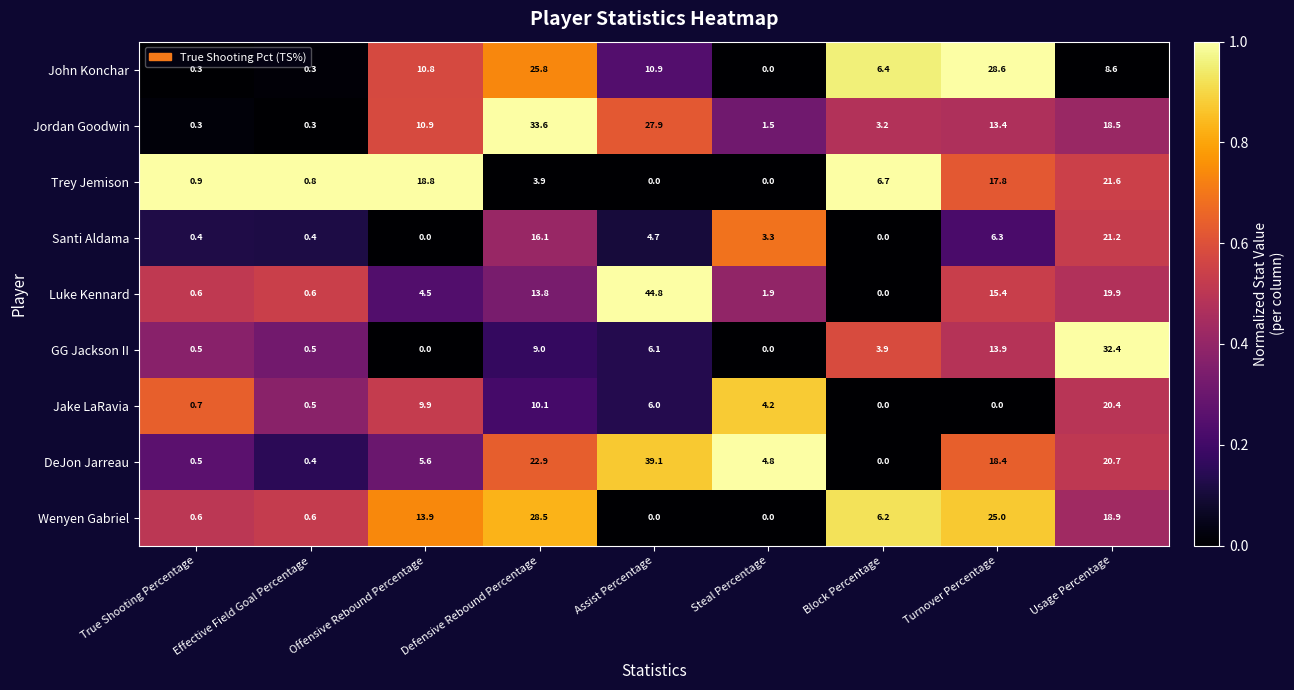

What is the spread (max minus min) of values at Offensive Rebound Percentage?

18.8